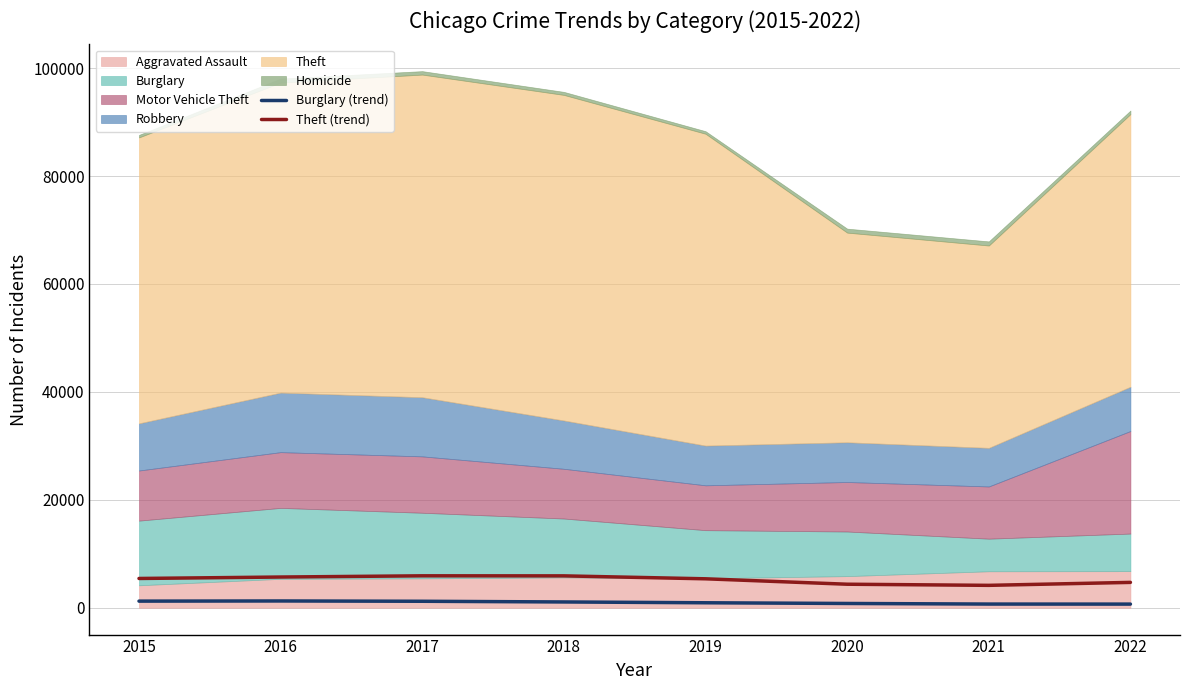

Is the value of Burglary (trend) at 2019 greater than the value of Theft (trend) at 2022?

No